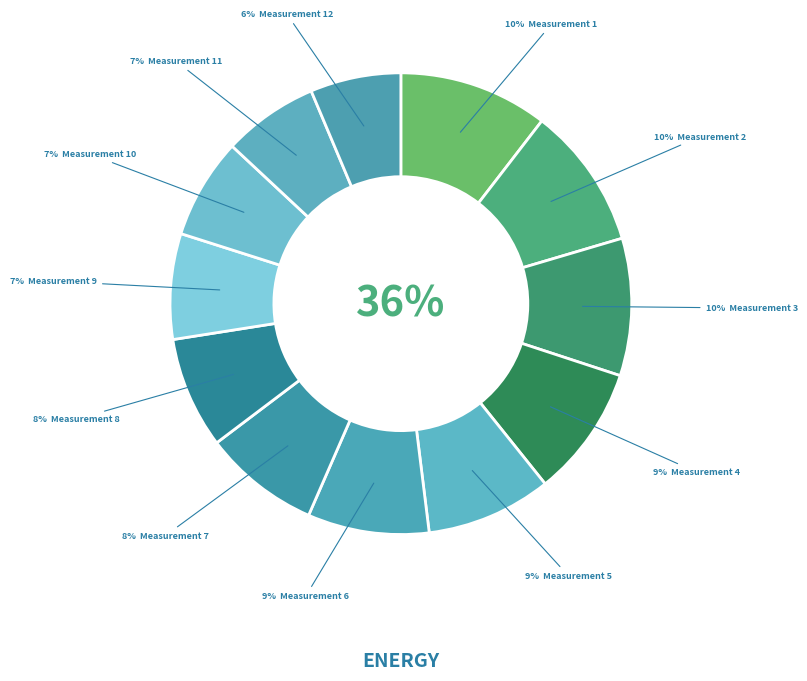

To the nearest percent, what is the difference between the 01:52 and 02:06 slice percentages?

1%